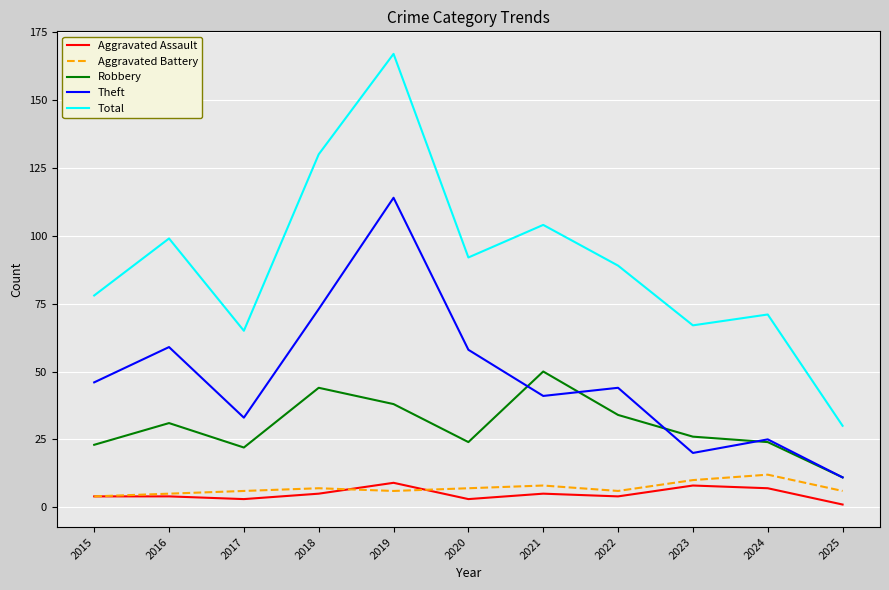

What is the difference between the Aggravated Battery values at 2016 and 2017?

1